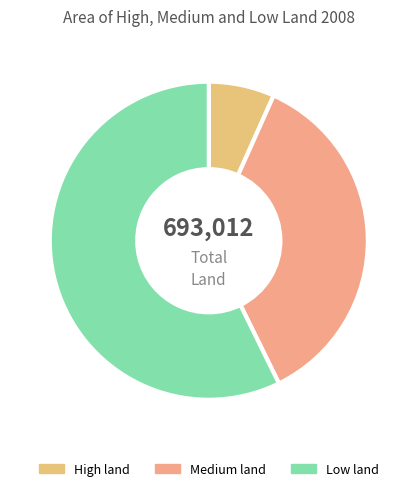

How many slices are in this pie chart?

3